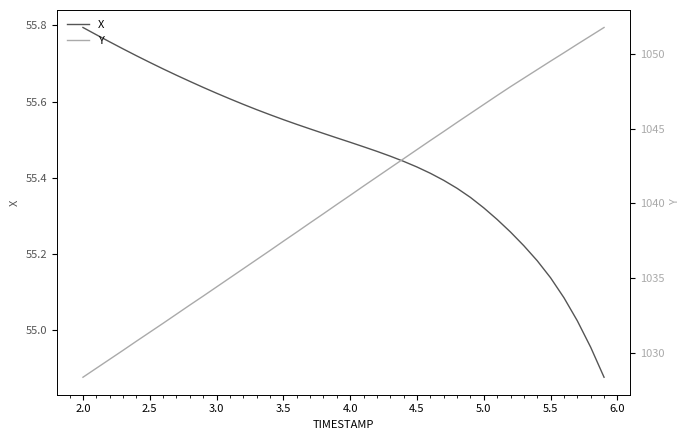

What is the difference between the maximum and minimum values in the Y series?

23.4